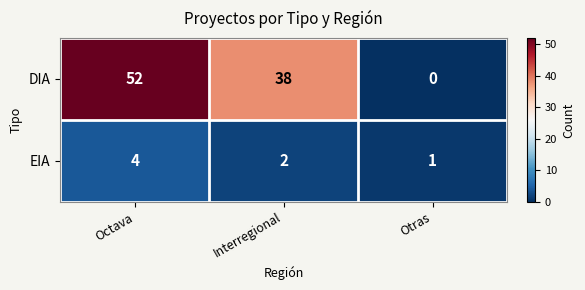

Rank the series by their maximum value, from highest to lowest.

DIA, EIA